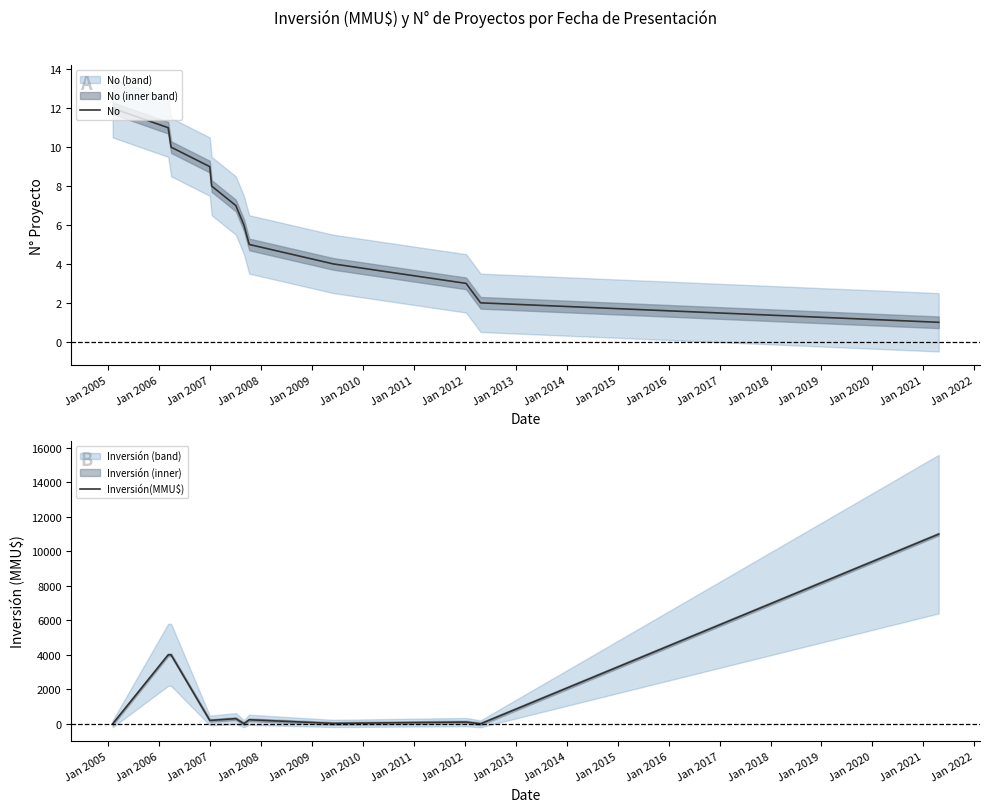

What is the highest value of the No series?

12